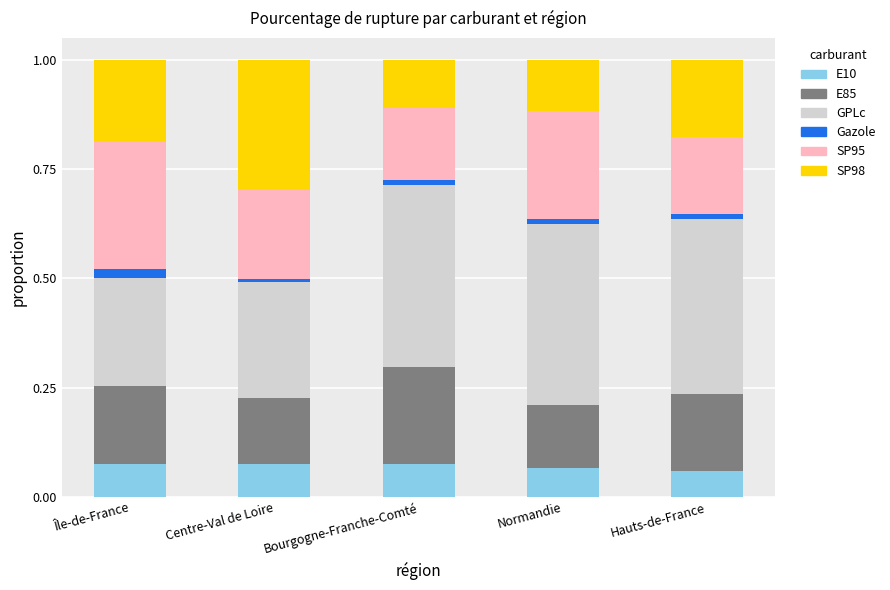

Count the number of categories in the chart.

5